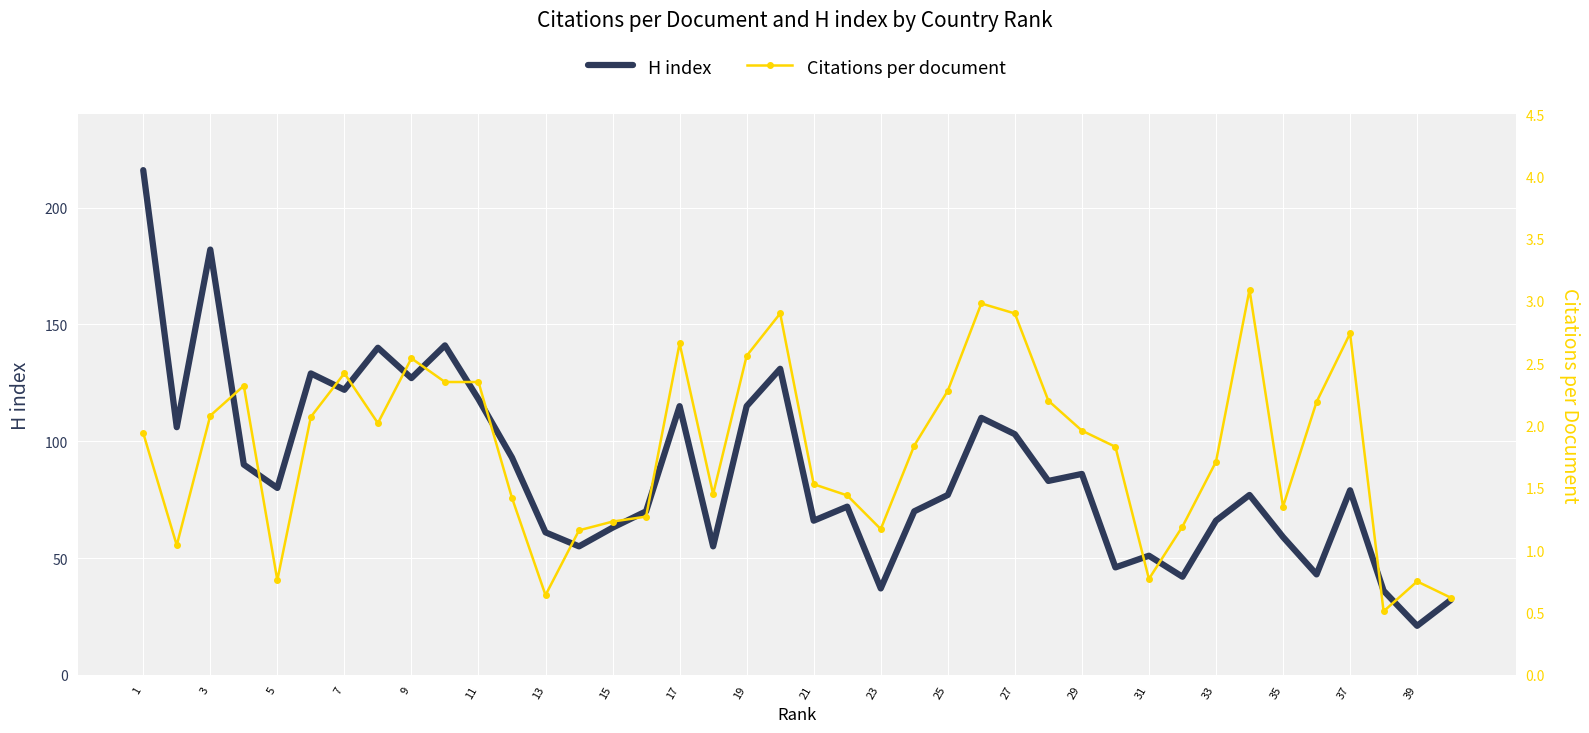

How many interior local peaks does the H index series have?

12